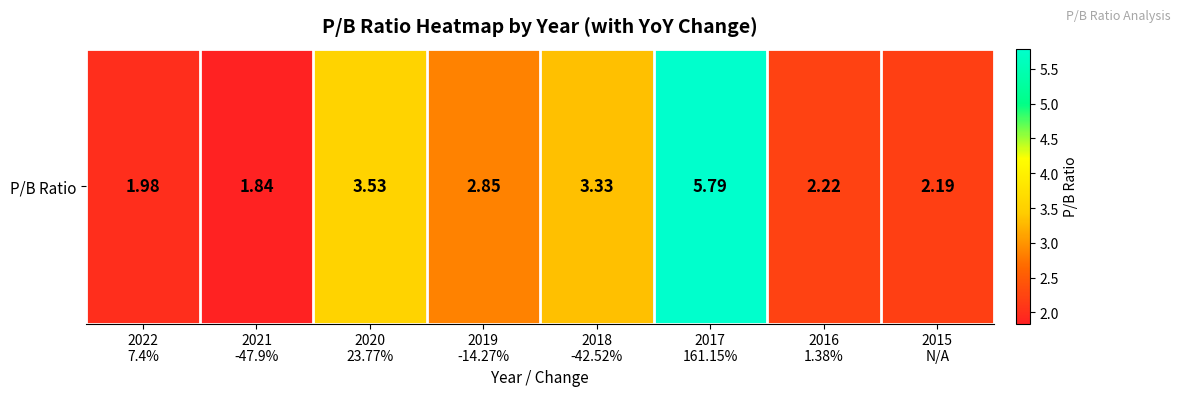

What is the greatest value displayed?

5.8